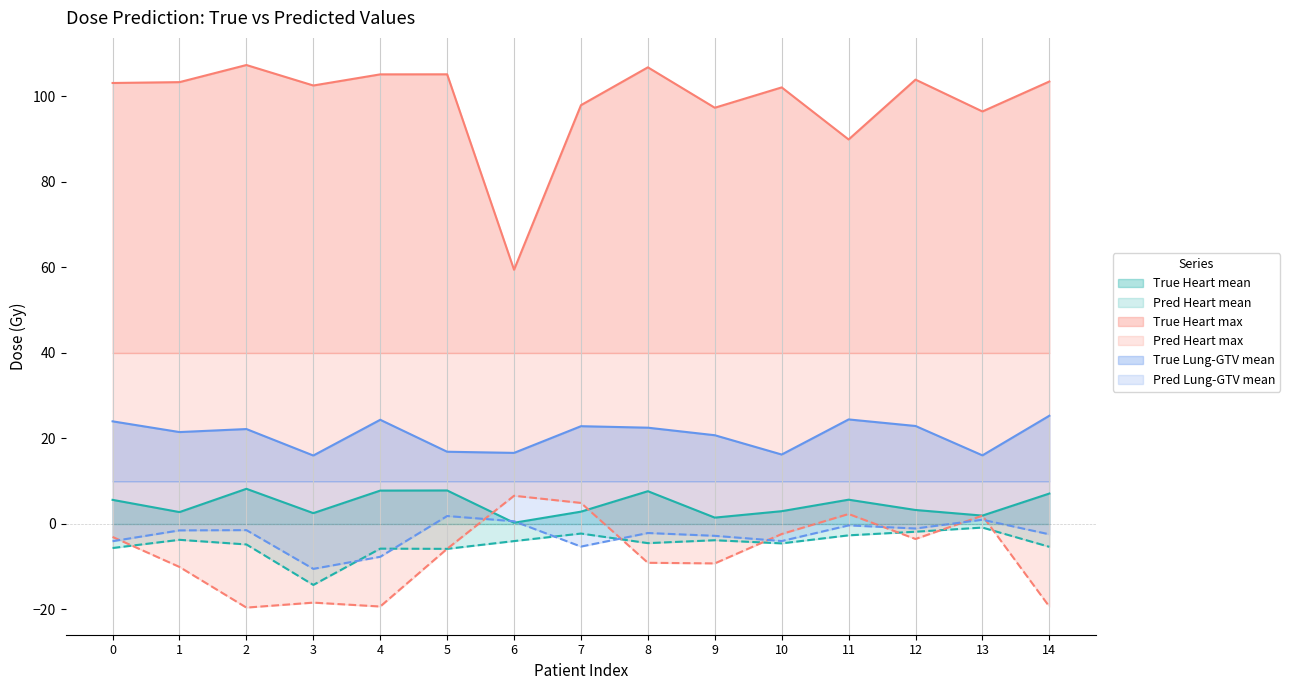

How many data points in True Heart mean are above 3?

8